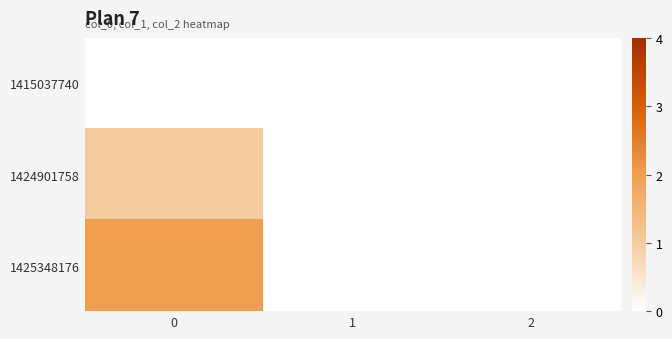

List the series in order of their overall mean, lowest first.

1415037740, 1424901758, 1425348176